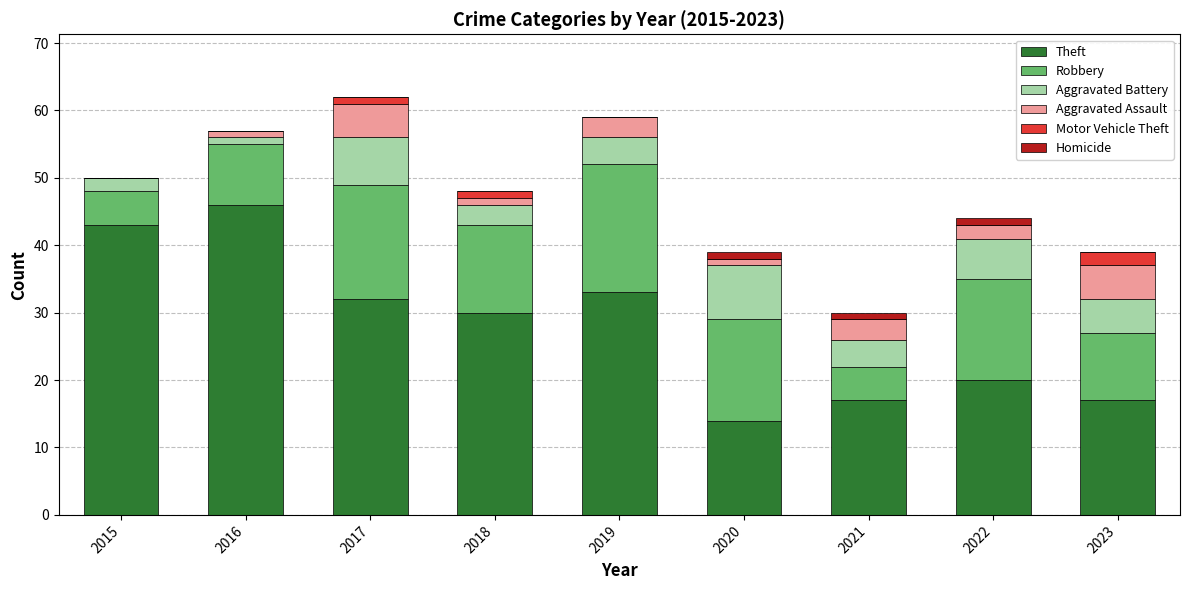

The value of Theft at 2023 is 17. True or false?

True